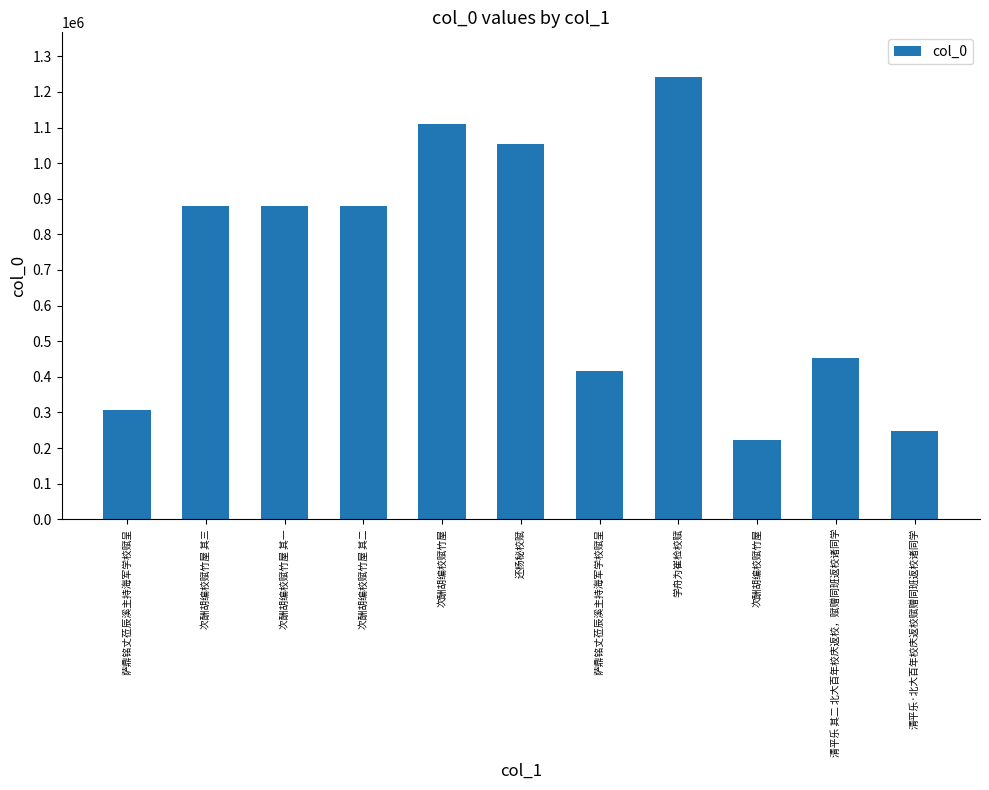

Where does the data first go above 880856?

次酬胡编校赋竹屋 其三